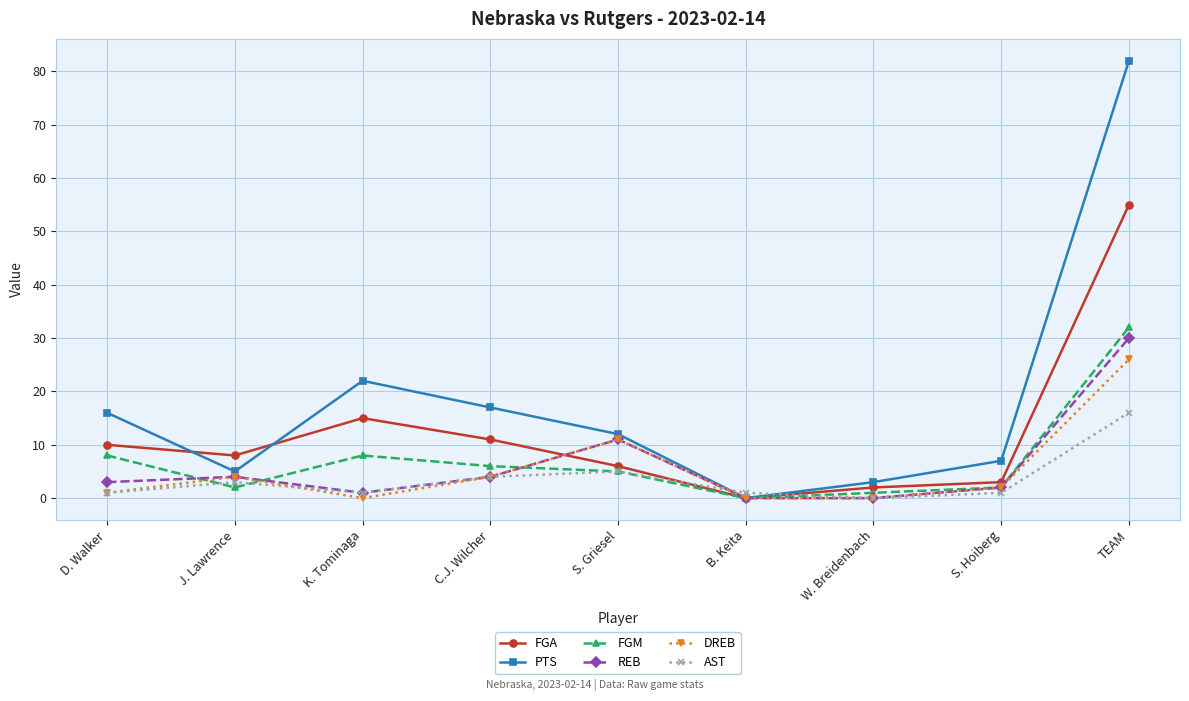

The value of PTS at K. Tominaga is 22. True or false?

True